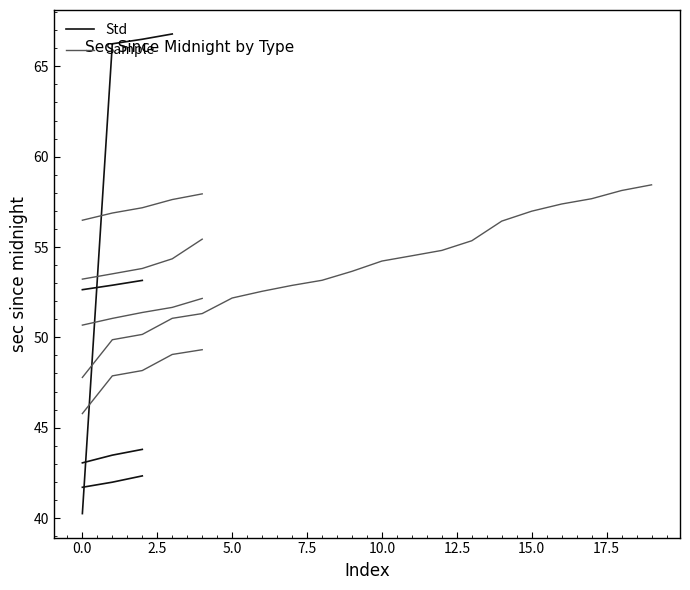

How many data points does each series have?

20